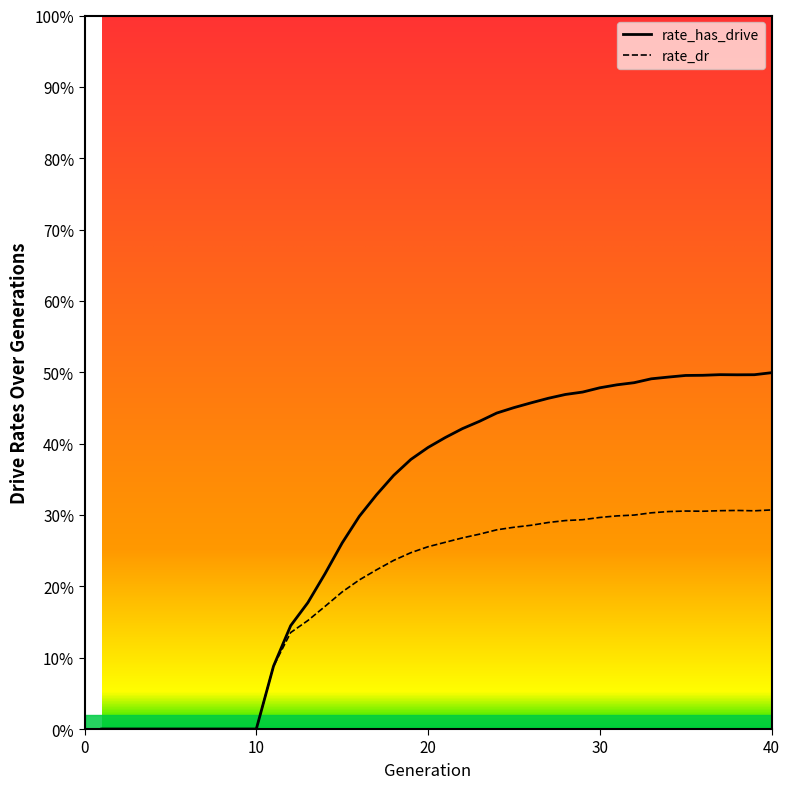

What is the sum of all rate_has_drive values?

12.1